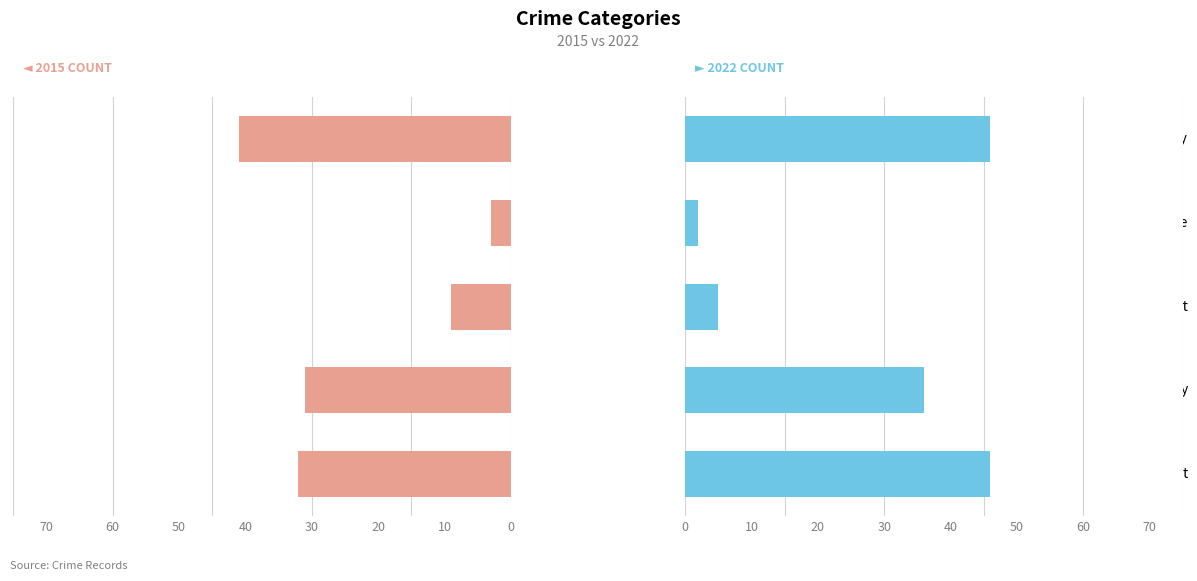

Which series has the largest total across all categories?

2022